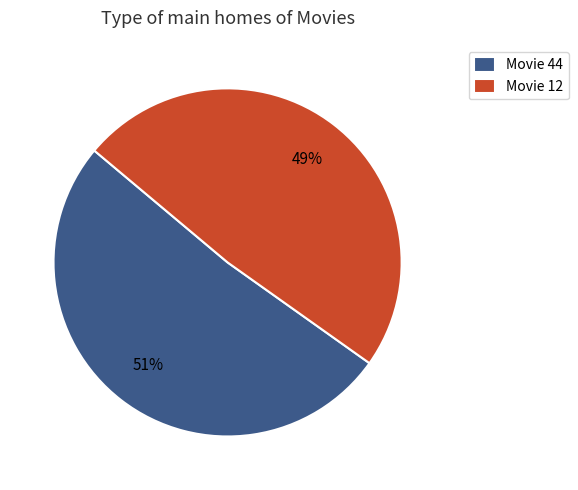

To the nearest percent, what is the average slice percentage?

50%